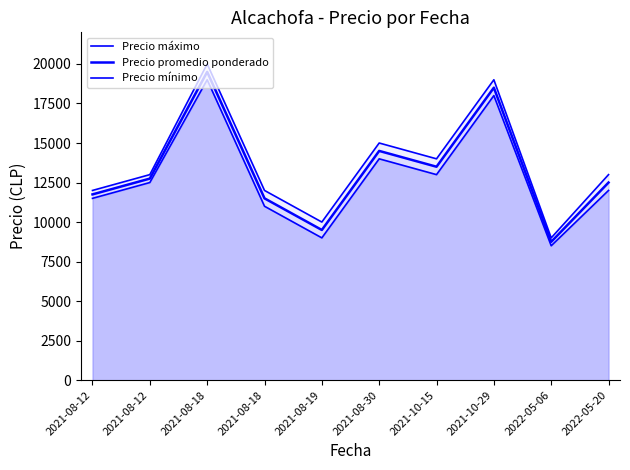

What is the difference between the maximum and minimum values in the Precio promedio ponderado series?

10750